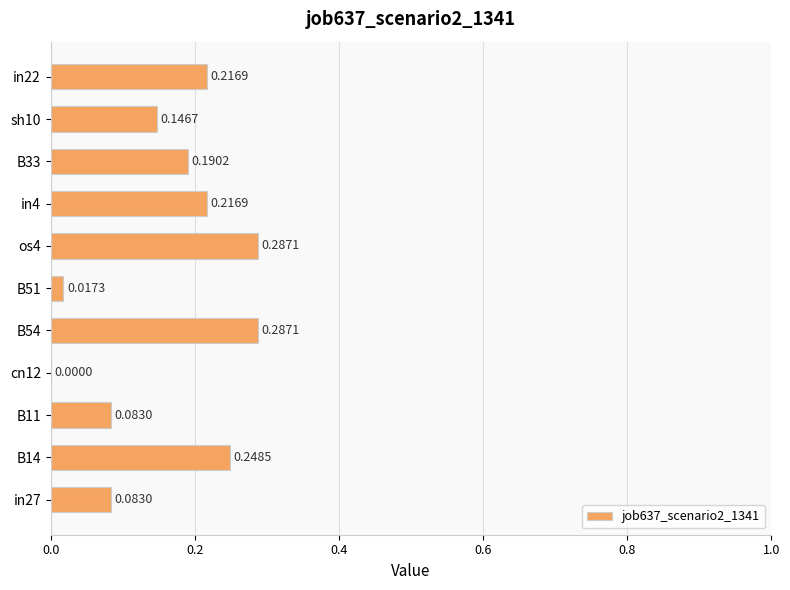

What is the change in value from B51 to in4?

+0.2